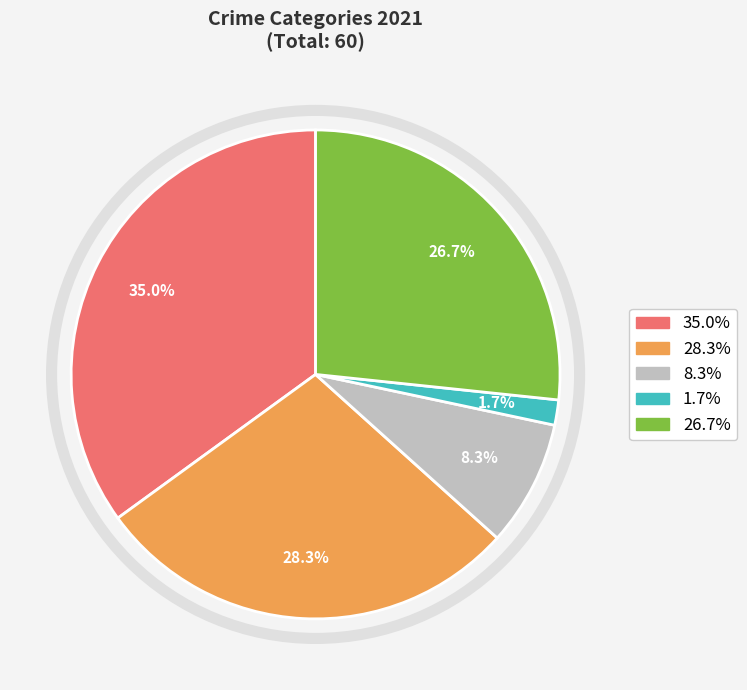

Does any single category account for the majority?

No